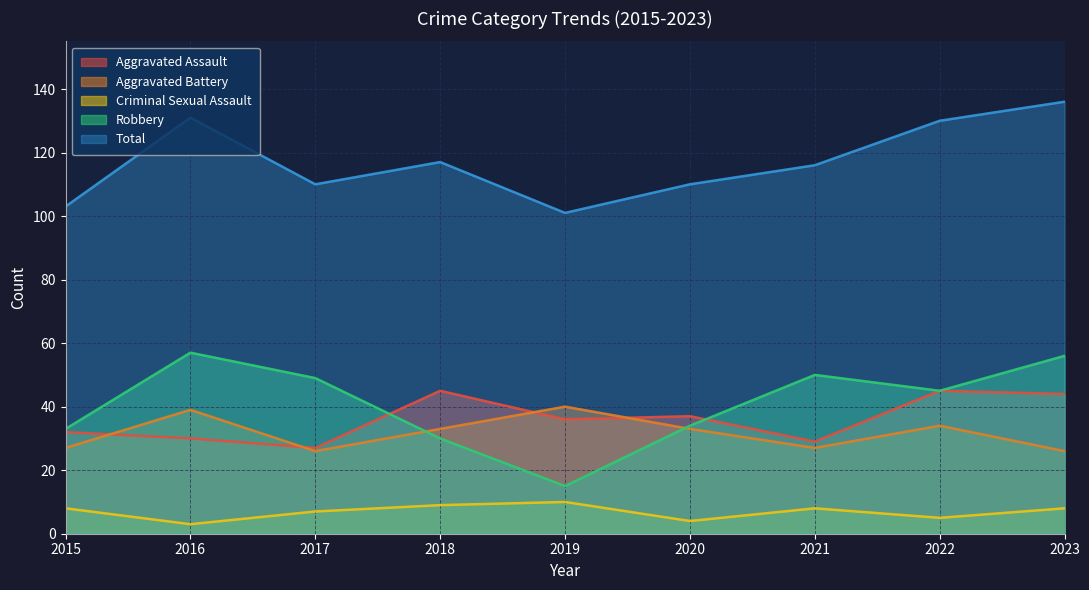

Which has a higher value, 2022 or 2018?

2022